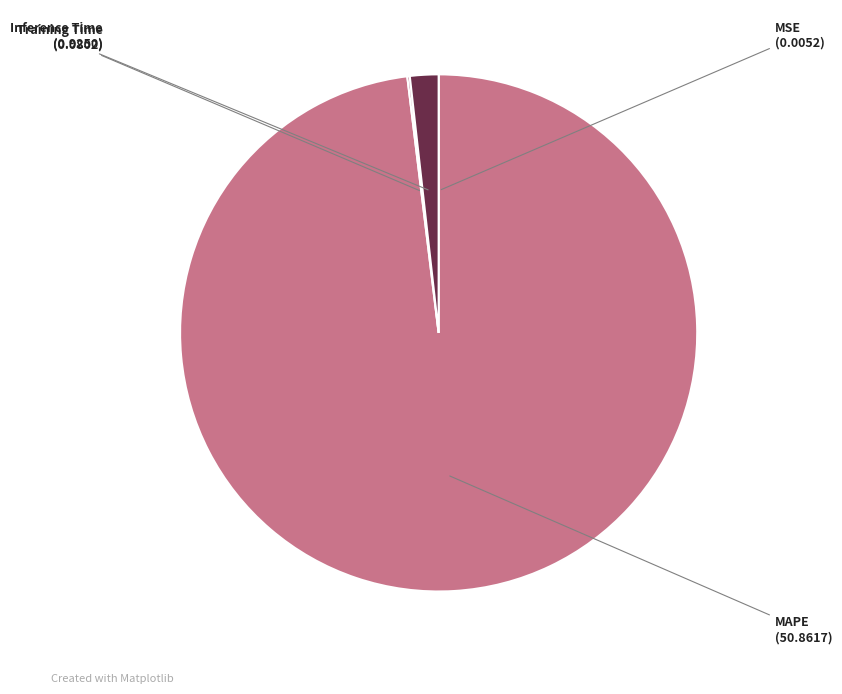

Does any single category account for the majority?

Yes